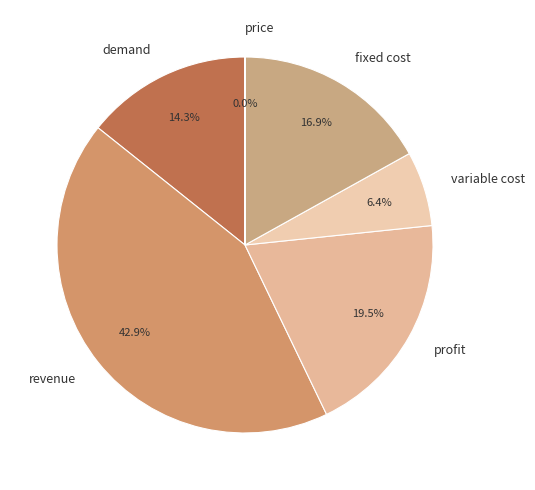

Which has a higher value, revenue or fixed cost?

revenue